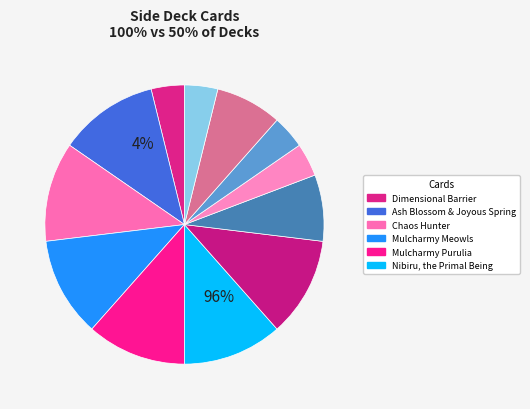

Rank the categories by value from lowest to highest.

Dimensional Barrier, Archnemeses Protos, Nemeses Flag, Triple Tactics Thrust, Artifact Lancea, Called by the Grave, Ash Blossom & Joyous Spring, Chaos Hunter, Mulcharmy Meowls, Mulcharmy Purulia, Nibiru, the Primal Being, Retaliating C